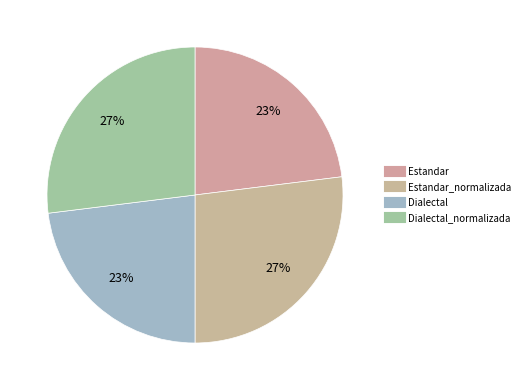

How many slices are in this pie chart?

4